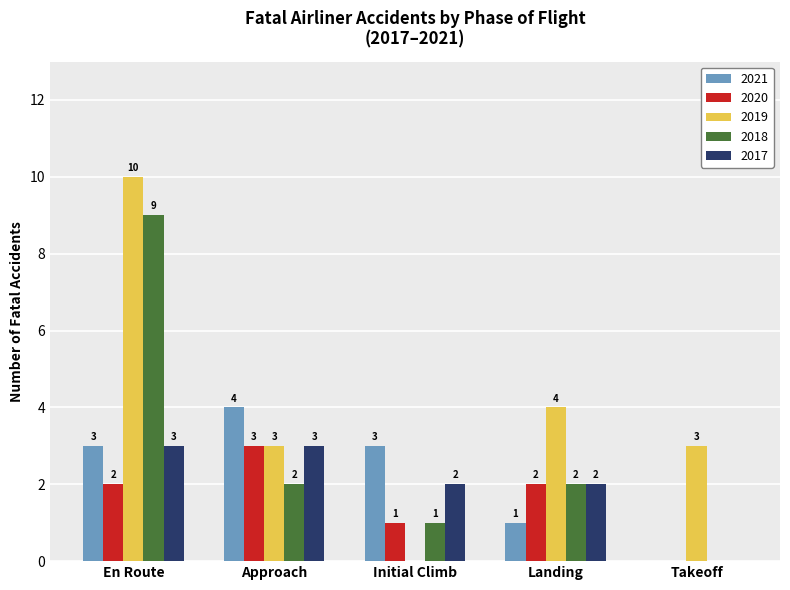

Which series has the widest spread of values?

2019